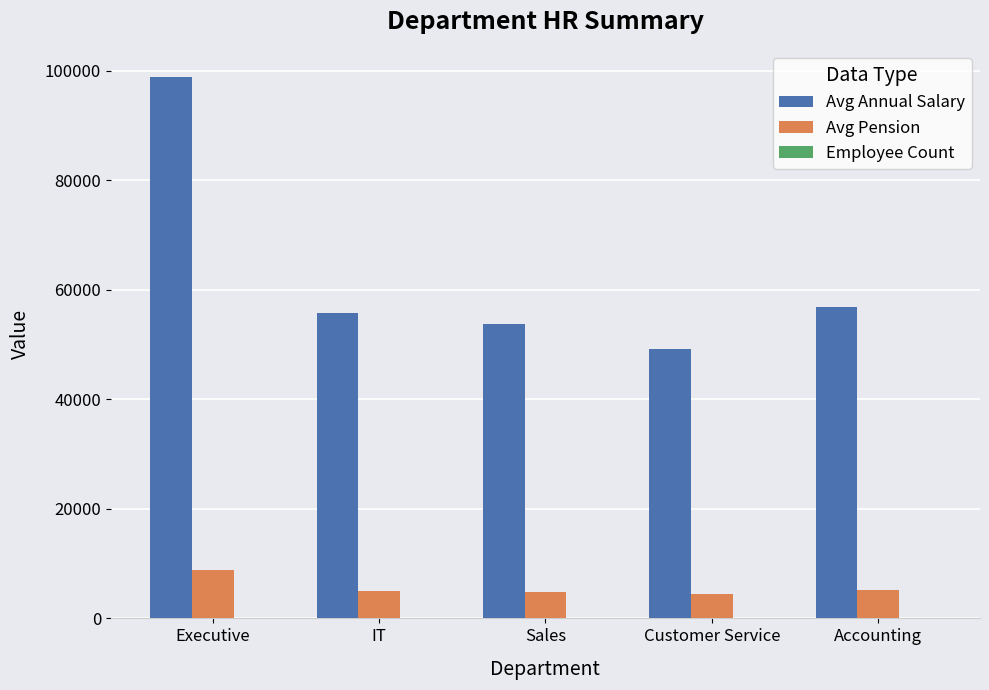

What is the spread (max minus min) of values at Customer Service?

49271